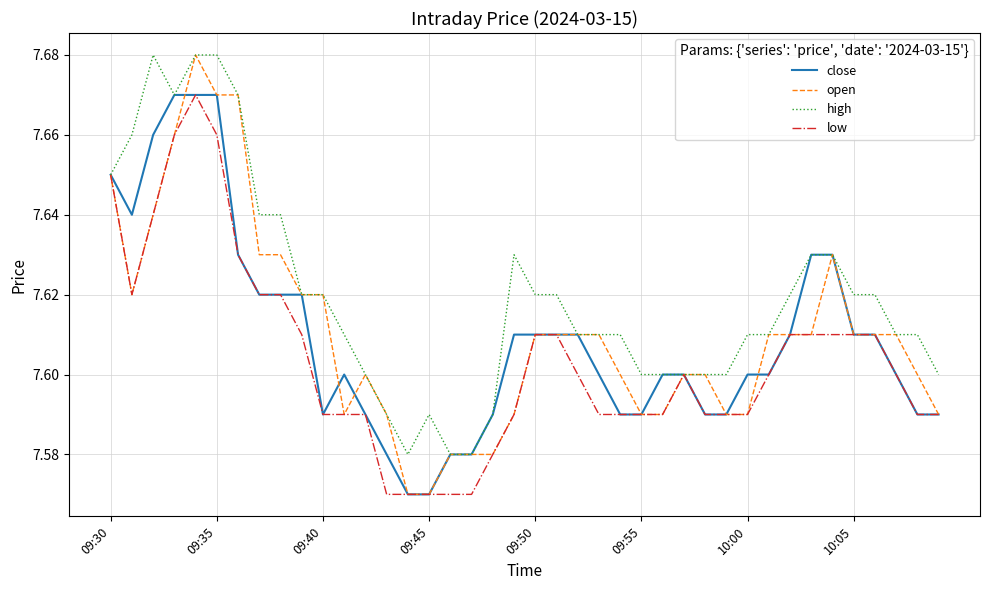

Which series has the largest total across all categories?

high